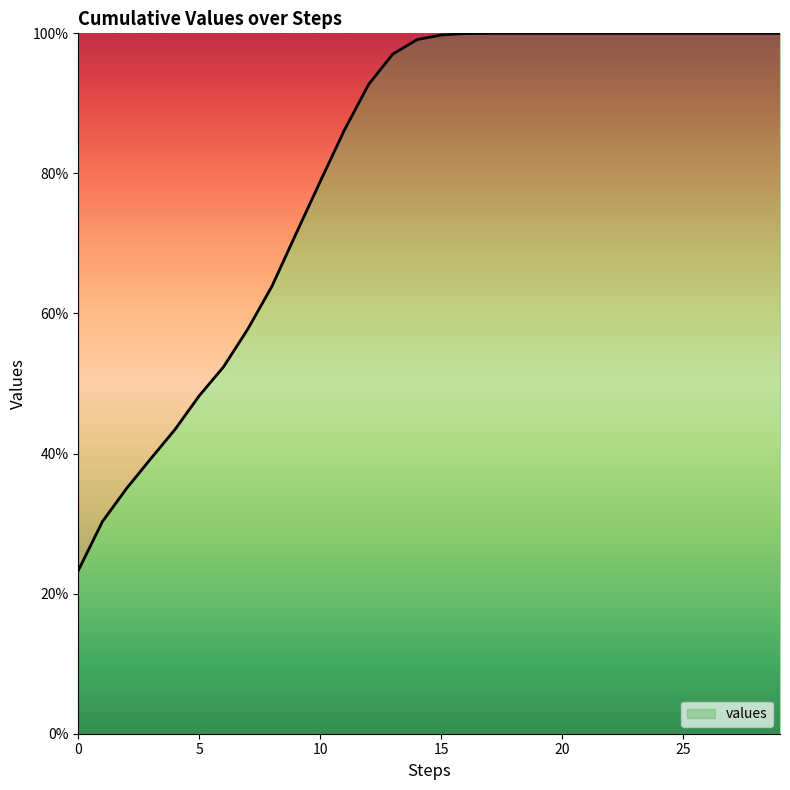

True or false: there are more than 1 points higher than both neighbors.

False